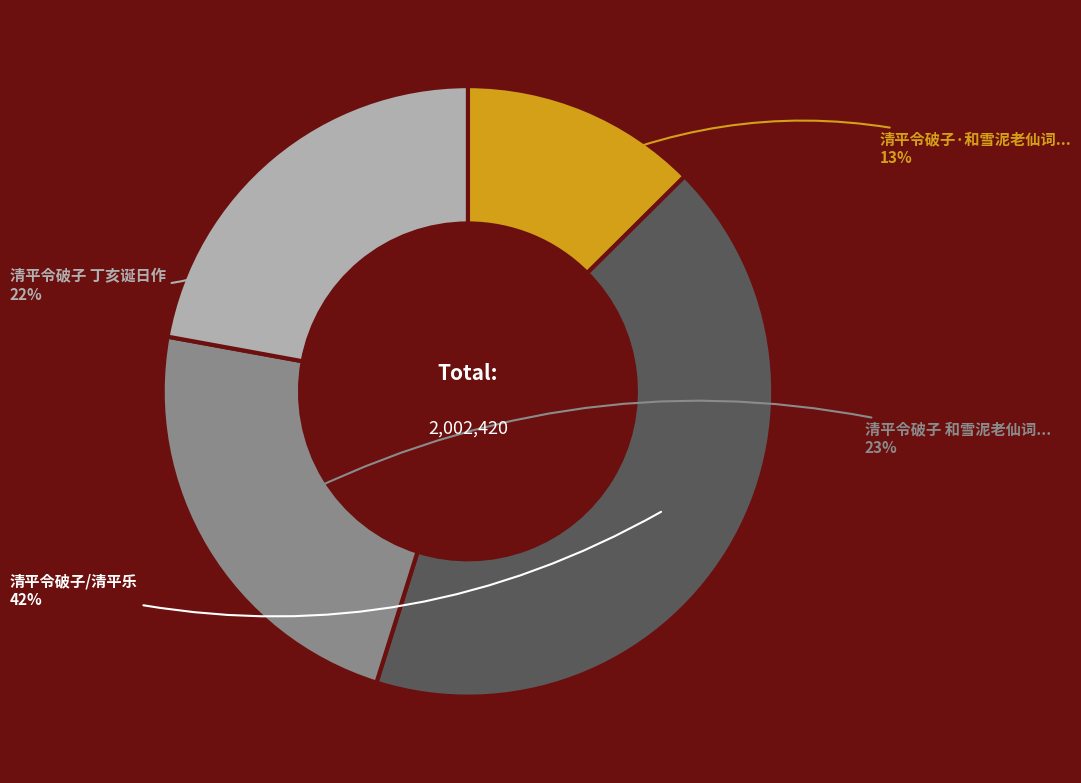

How many slices are in this pie chart?

4